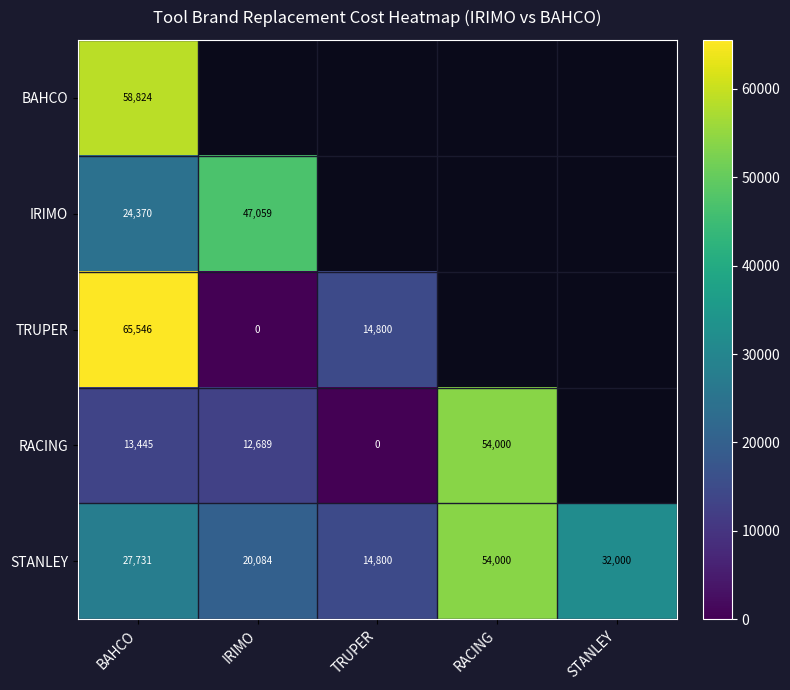

Rank the series by their maximum value, from lowest to highest.

IRIMO, RACING, STANLEY, BAHCO, TRUPER